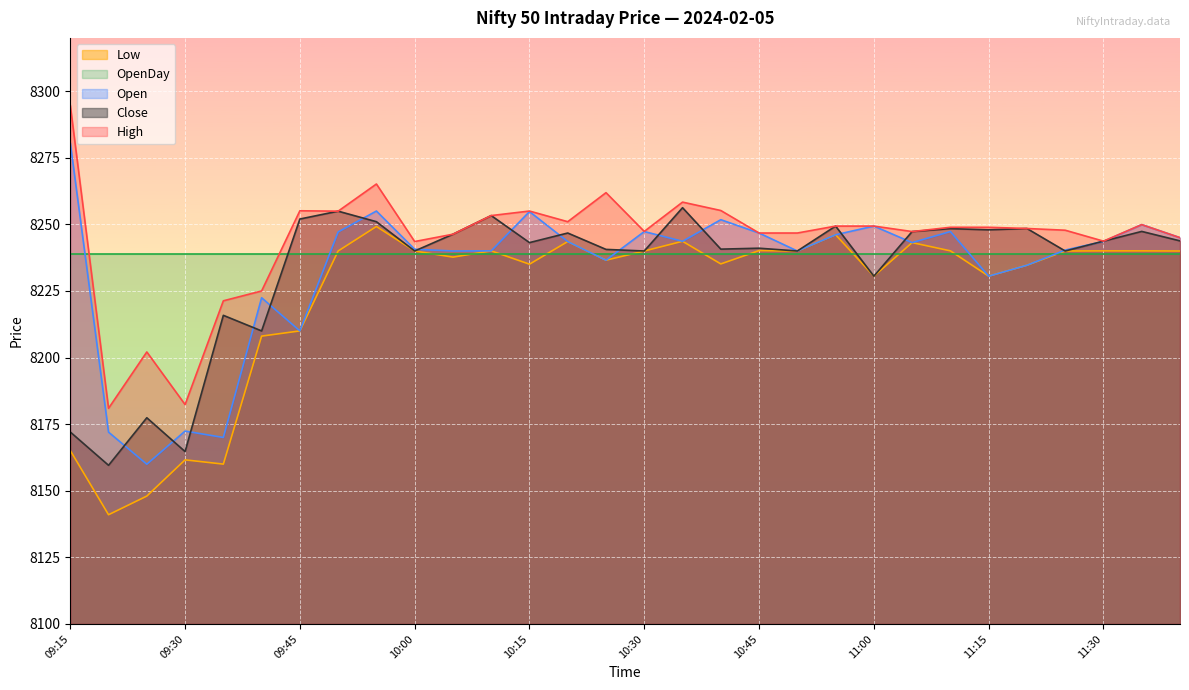

How many lines are shown in the chart?

5